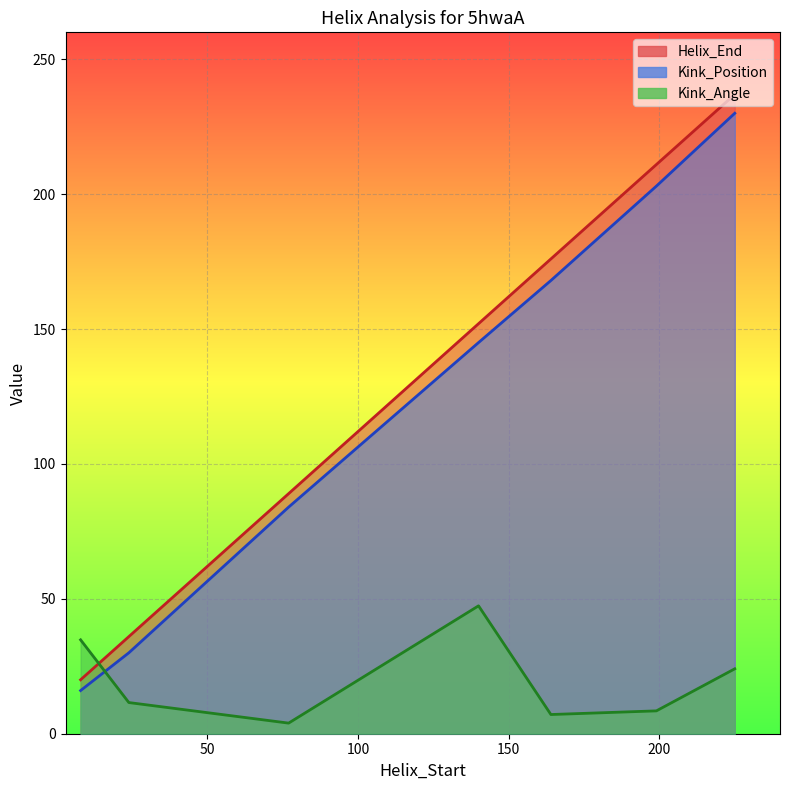

True or false: Kink_Position and Helix_End intersect in this chart.

False